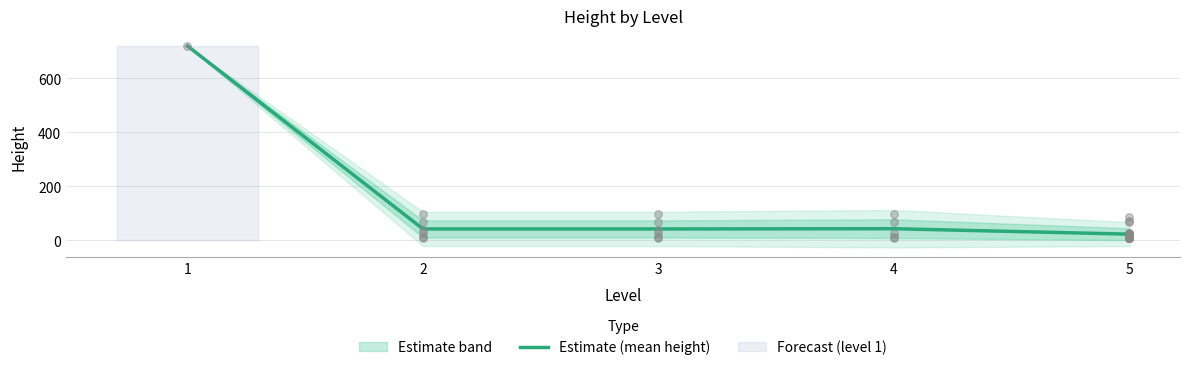

Between 5 and 4, which is larger?

4